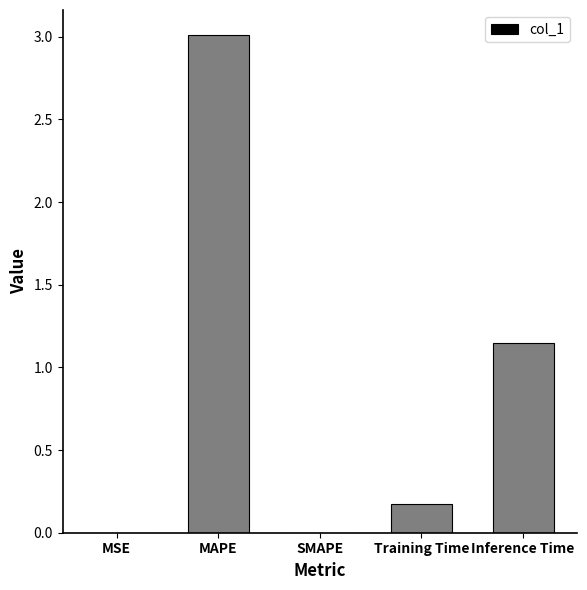

True or false: the data shows 1.7 at Inference Time.

False